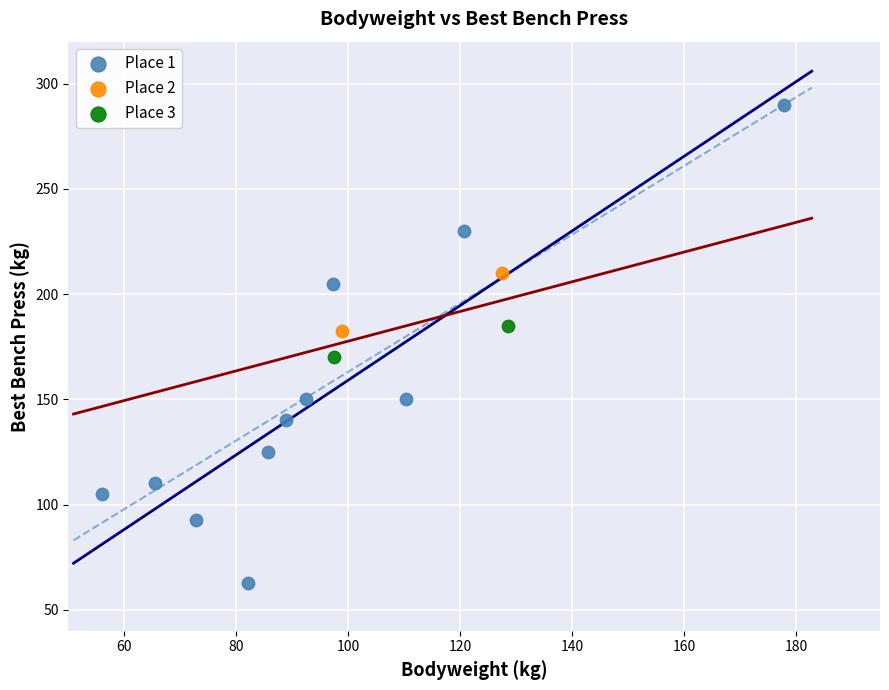

Which series reaches the maximum Y coordinate?

Place 1